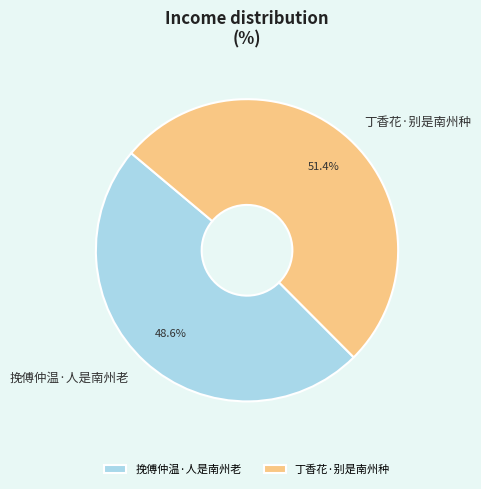

How many segments does this pie chart have?

2